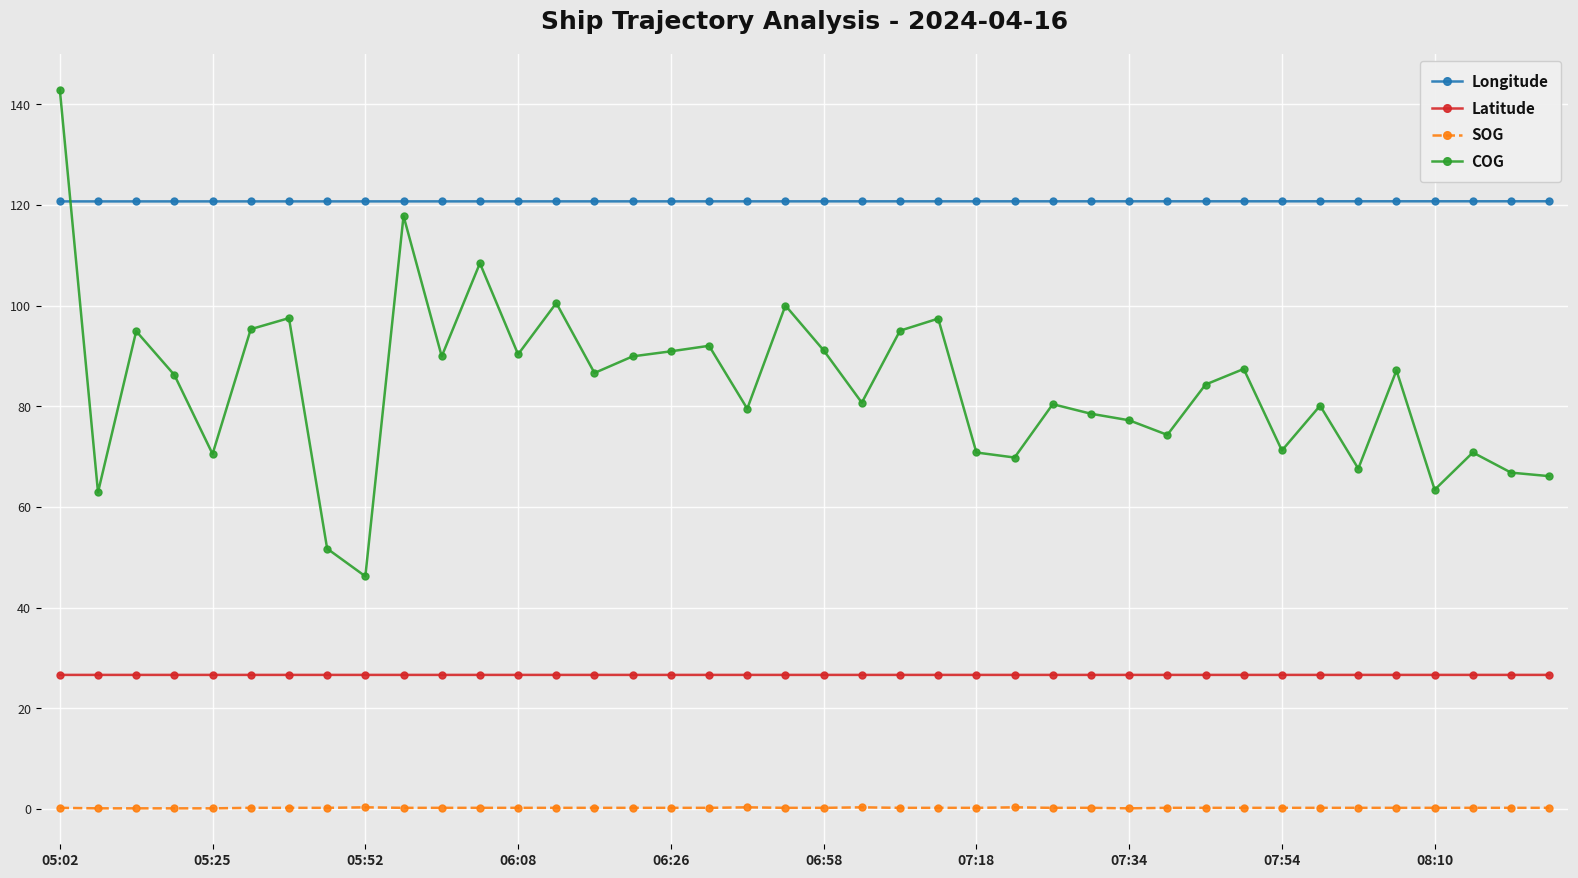

Rank the series by their maximum value, from highest to lowest.

COG, Longitude, Latitude, SOG